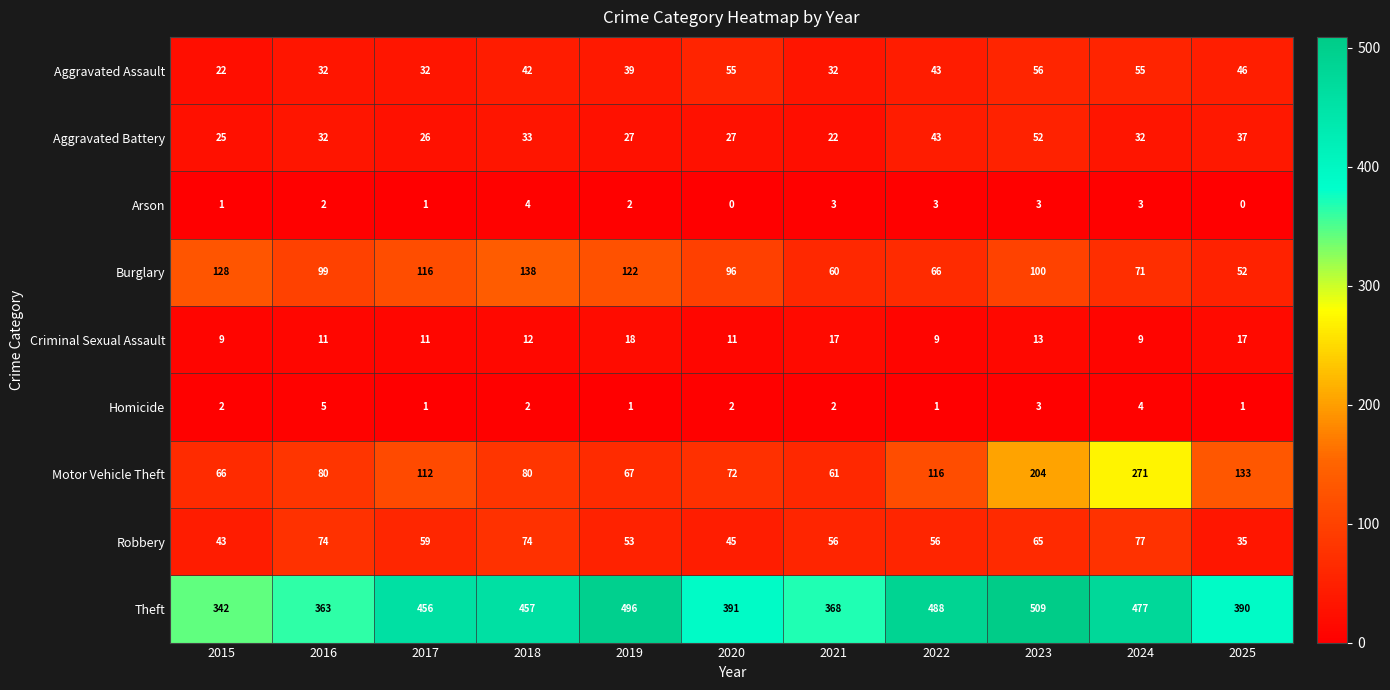

Is it true that Aggravated Assault equals 77 at 2020?

False